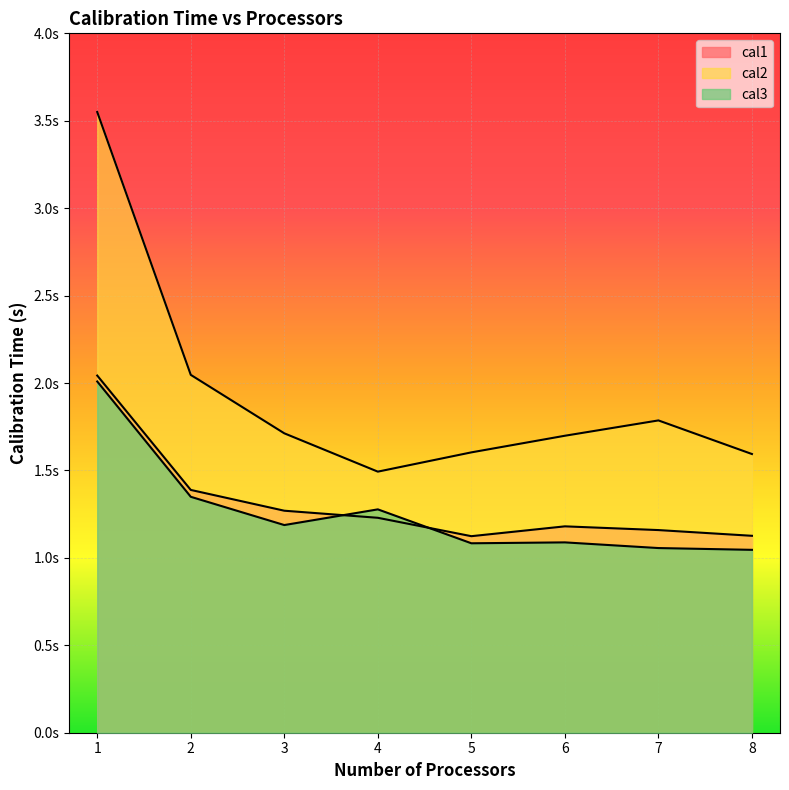

In cal1, how many points are lower than both neighbors (excluding endpoints)?

1